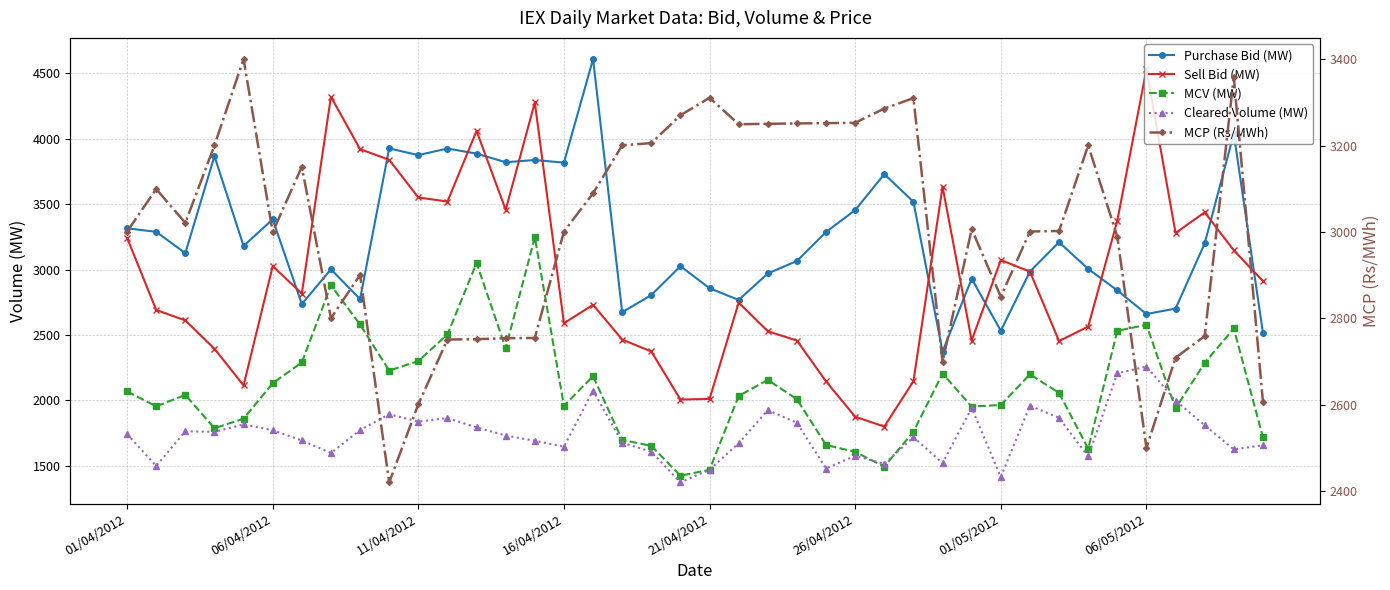

What position from the right is 33?

7